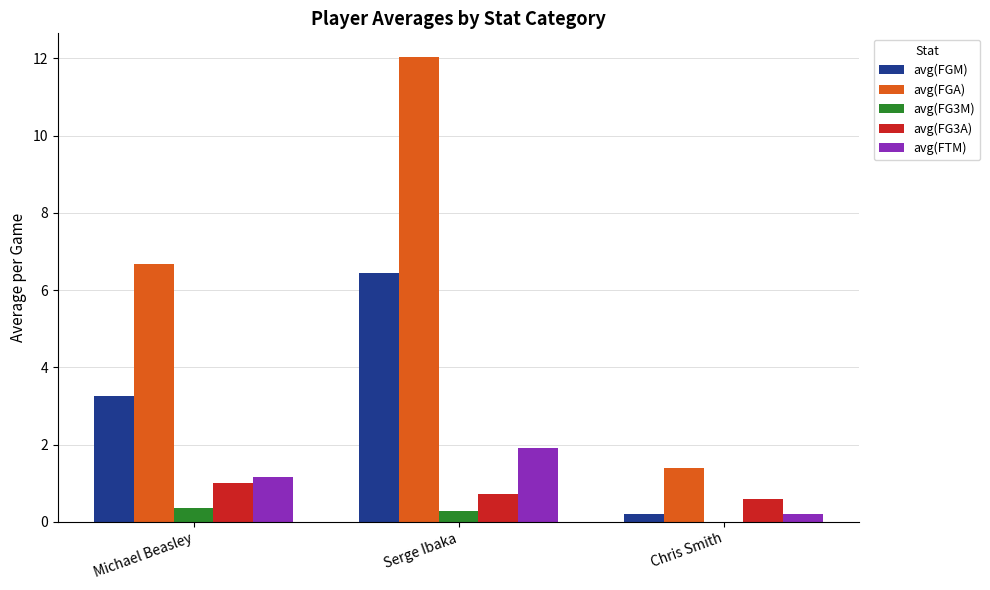

Which category has the highest value in the avg(FGA) series?

Serge Ibaka